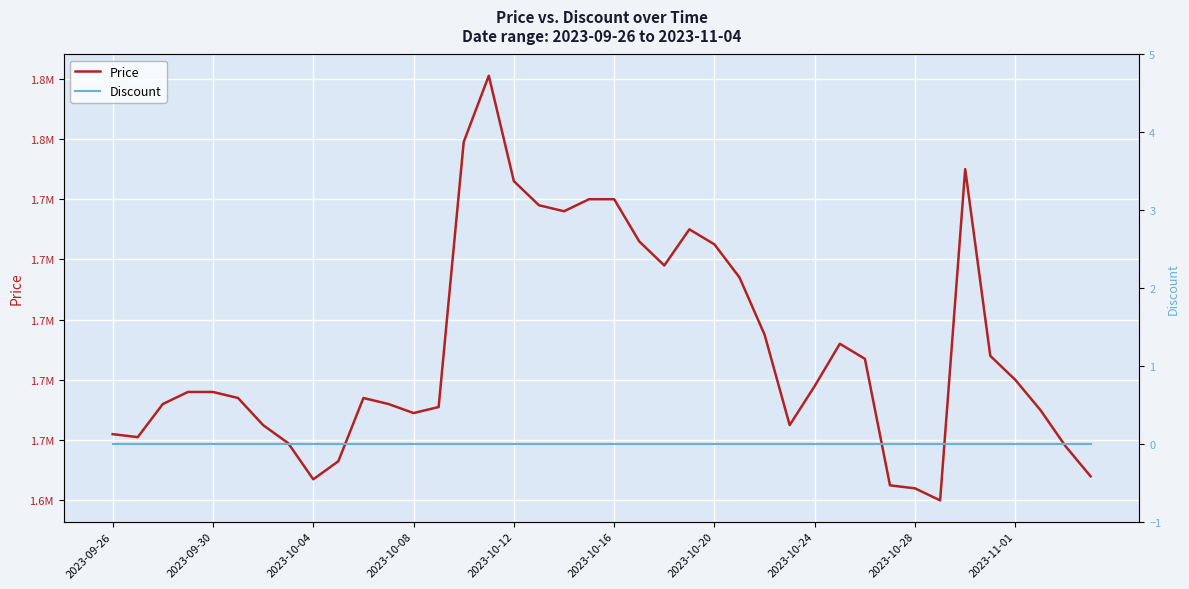

What are all the series names shown in the legend?

Price, Discount